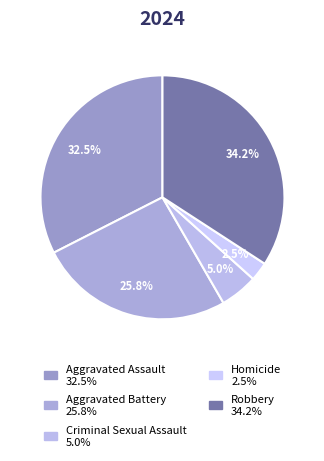

What is the largest slice in the pie chart?

Robbery